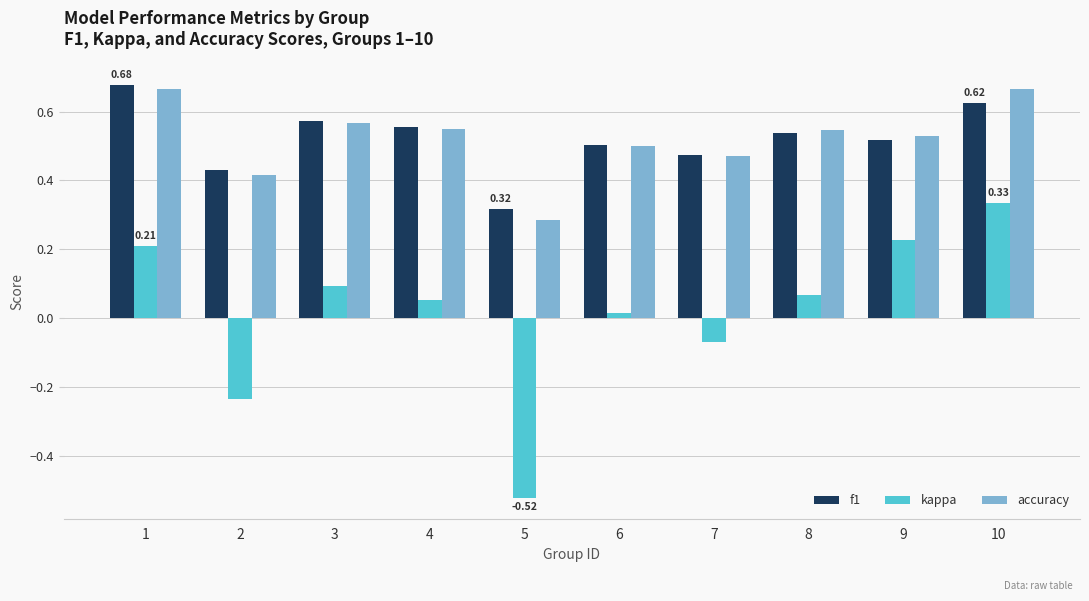

Where is accuracy nearest to the value 0?

5